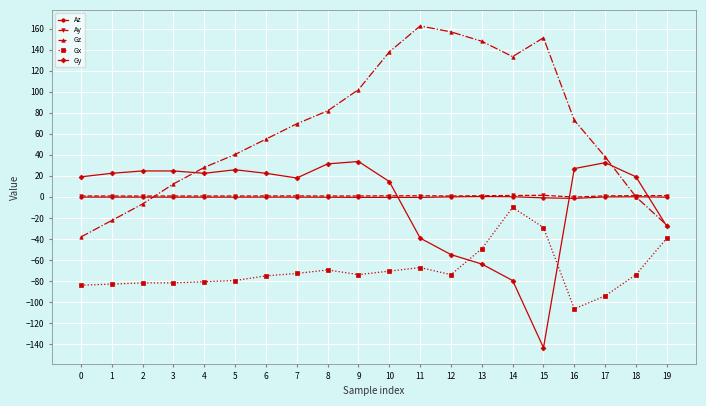

Which series has the largest total across all categories?

Gz